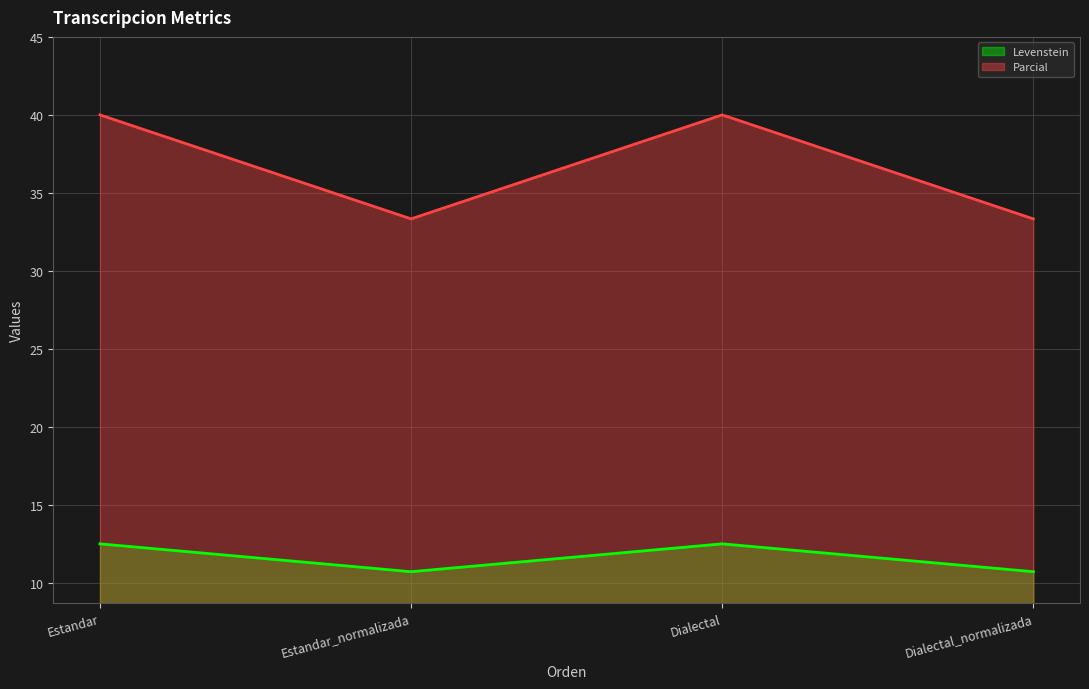

True or false: Levenstein and Parcial cross at least once.

False